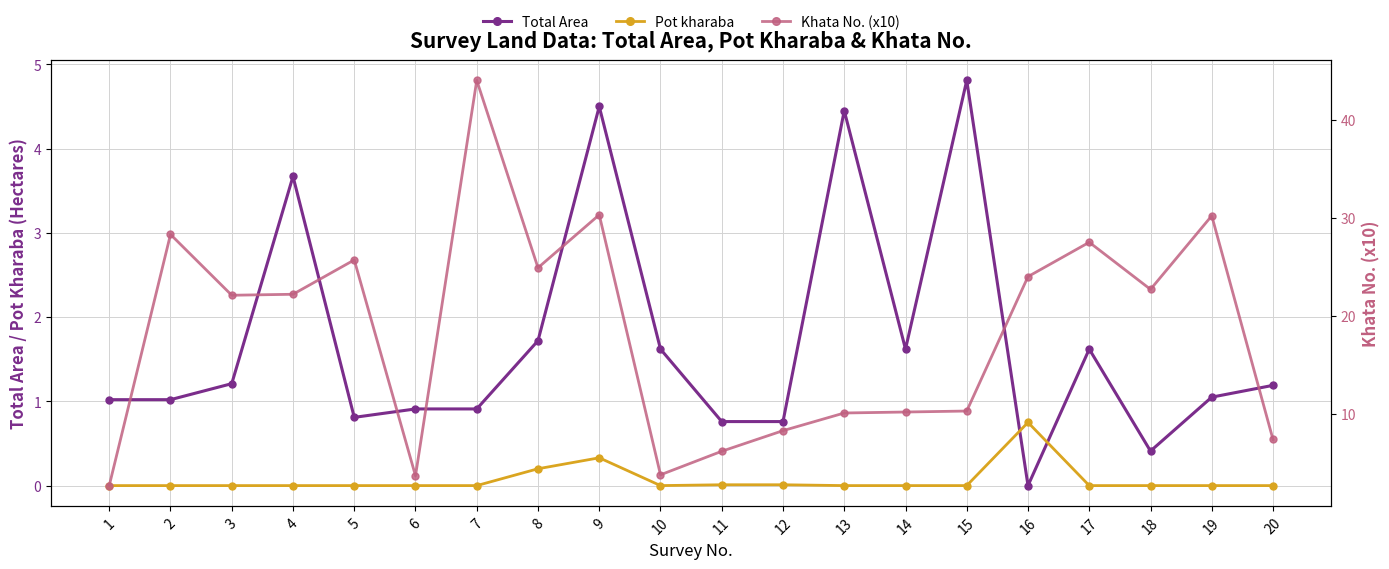

What is the value of the Khata No. (x10) point at the 19th from the left?

30.2